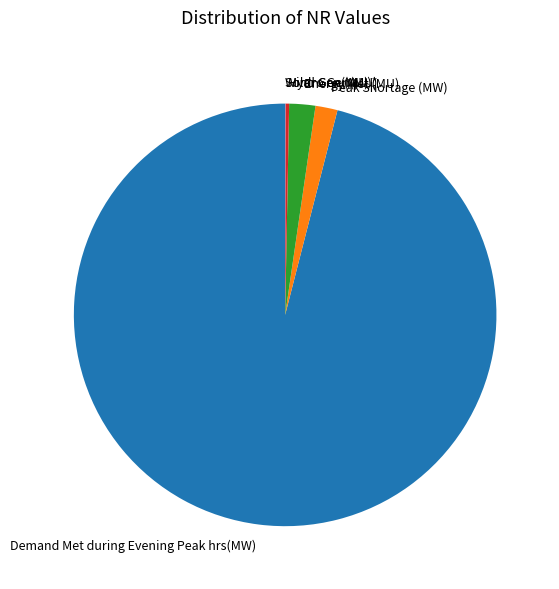

Is it true that Demand Met during Evening Peak hrs(MW) is 96% of the pie?

True